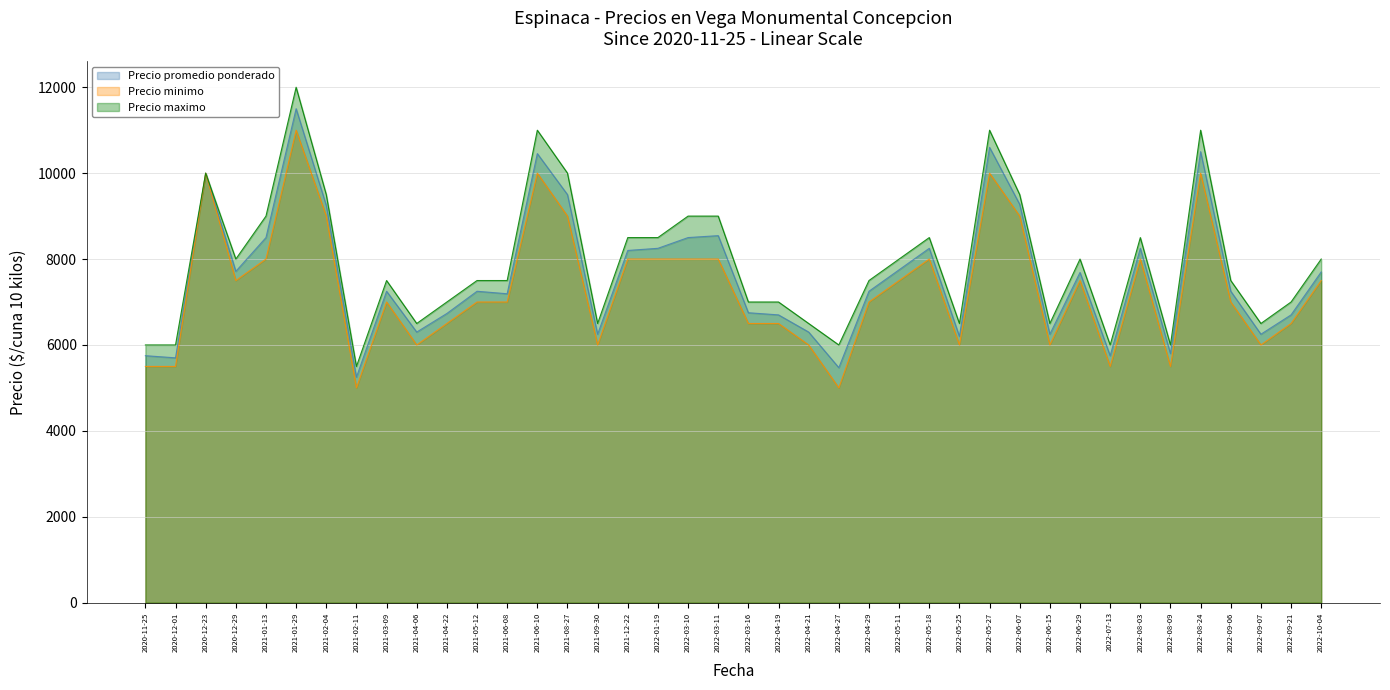

What is the highest value of the Precio maximo series?

12000